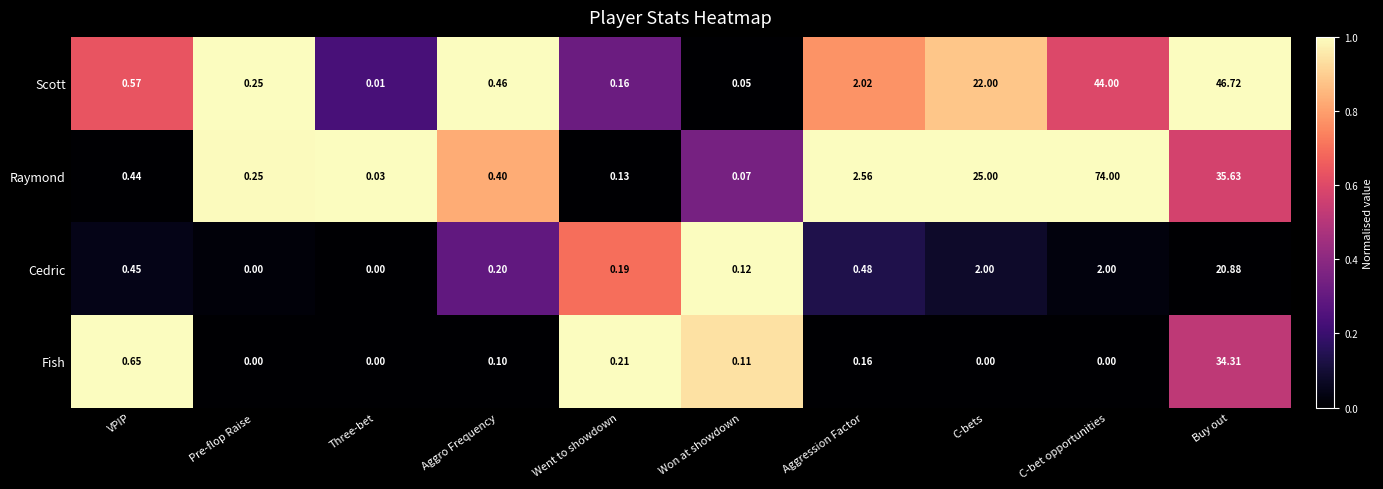

Which series has the widest spread of values?

Raymond